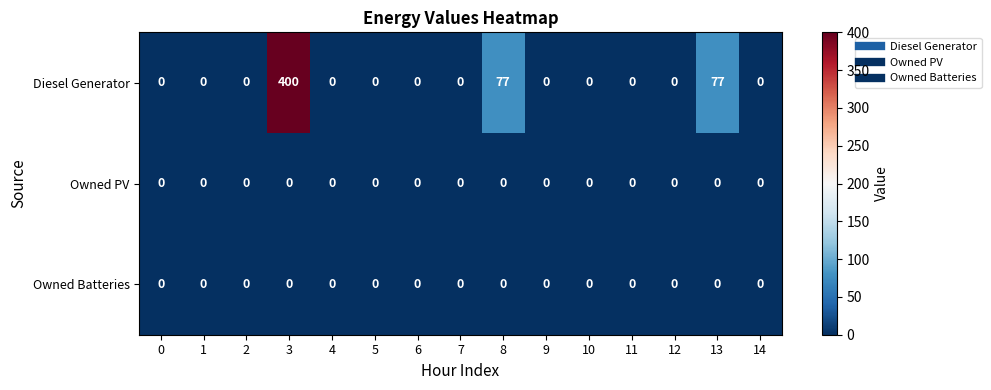

What is the difference between the maximum and minimum values in the Diesel Generator series?

400